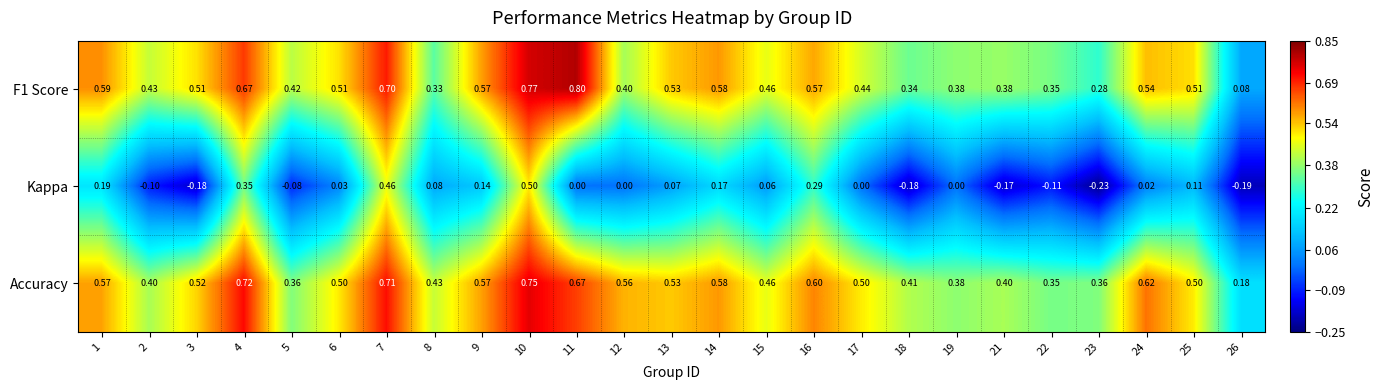

What is the total value across all series at 19?

0.8